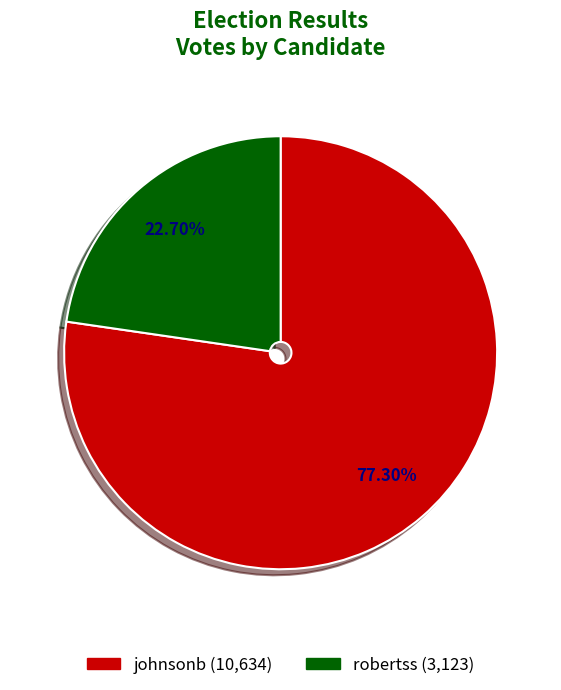

Which category has the smallest portion of the pie?

robertss